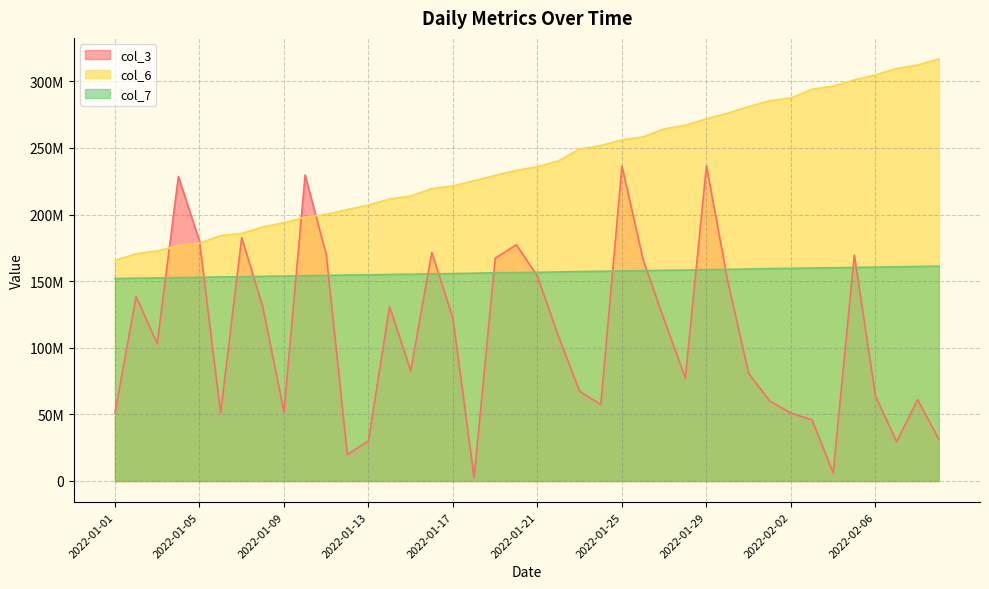

Reading right to left, transcribe all the data shown in this chart.

col_3: 31384480	61102144	29493000	63964896	169642040	6112288	45853768	51032552	59984064	80764728	150618248	236644784	77478232	120905624	166289064	236477360	57423648	67281568	108393592	153701696	177373544	167224072	2520280	122055104	171638576	82601856	131011064	30122432	19854400	170045928	229729088	51800536	130539384	182746584	50977552	180152432	228629968	103099072	138552104	50936040
col_6: 316818290	312341229	309653290	304889201	301120081	296410254	294095750	287586127	285486433	281077934	276076146	271889601	267060317	264374012	258280976	256149829	251780305	249300941	240354994	235950576	233167997	229480164	225384127	221567631	219473874	213956855	211611768	207190281	203730067	200119320	198033144	193917306	190767712	185873889	184211292	178478343	176664147	172692703	170602873	165558359
col_7: 161330000	161010000	160850000	160530000	160380000	160060000	159900000	159590000	159430000	159120000	158810000	158650000	158340000	158180000	157870000	157720000	157410000	157250000	156940000	156630000	156480000	156320000	156010000	155690000	155540000	155230000	155070000	154760000	154600000	154290000	154140000	153820000	153670000	153360000	153200000	152890000	152740000	152430000	152280000	151970000